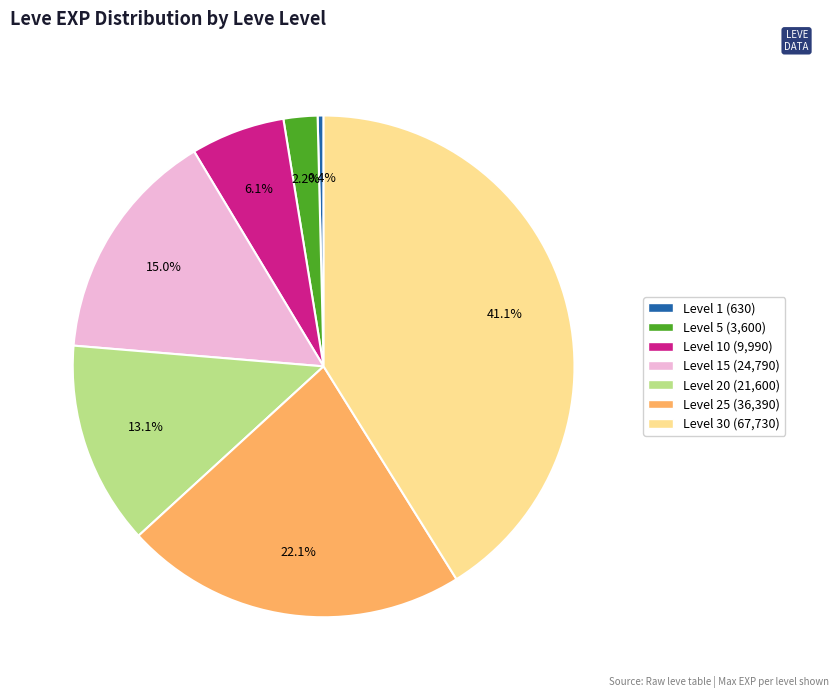

Is there any slice that represents more than half of the pie?

No